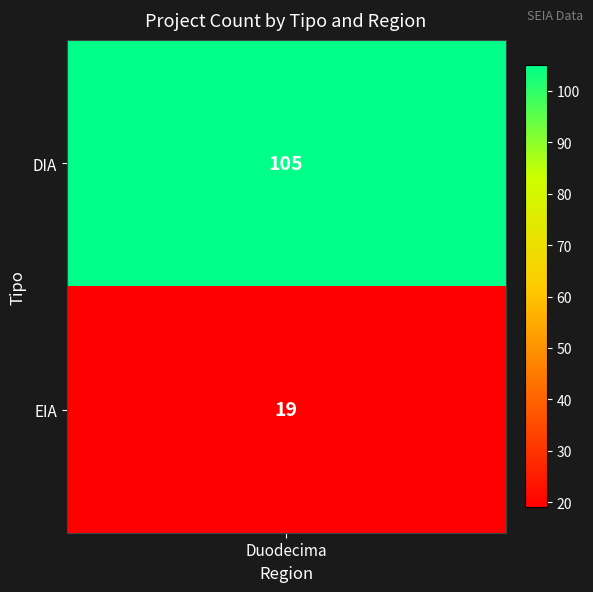

Approximately how many times larger is the value at EIA compared to DIA?

0.2